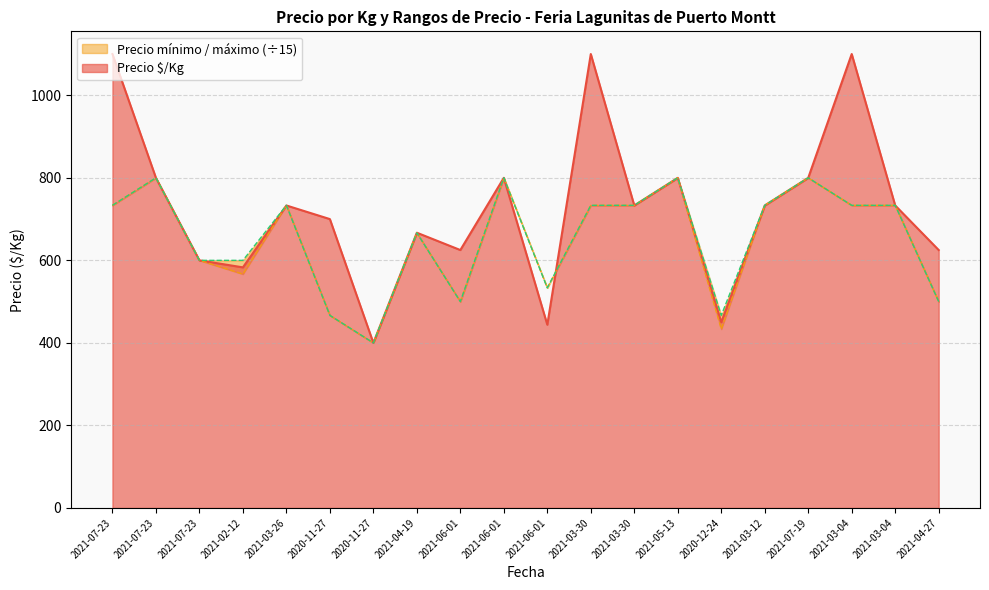

What is the label of the 1st point from the right?

2021-04-27